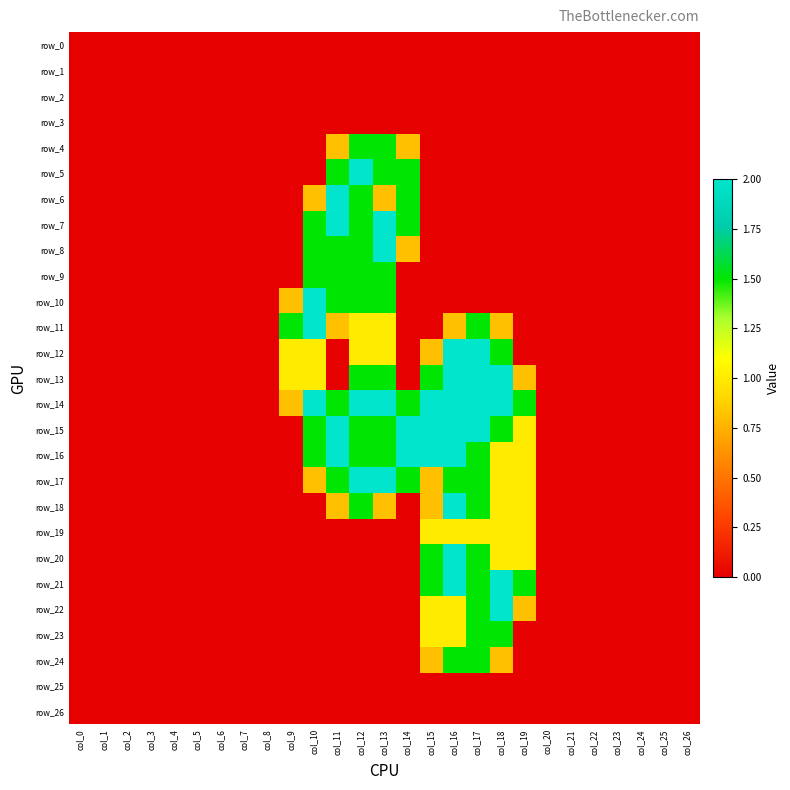

At how many categories does at least one series exceed 0?

11